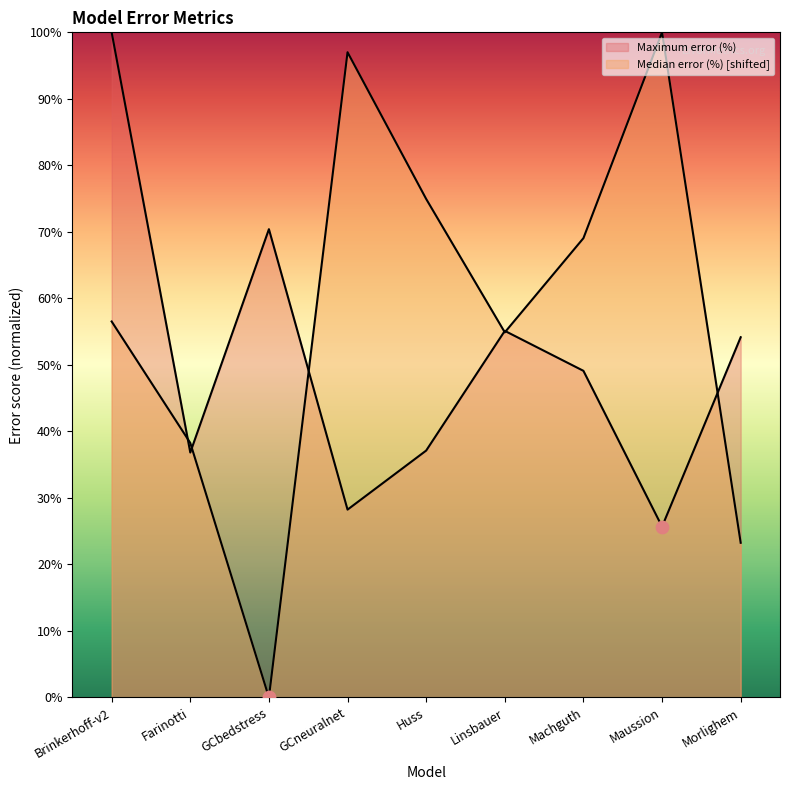

At how many categories does at least one series exceed 17?

9